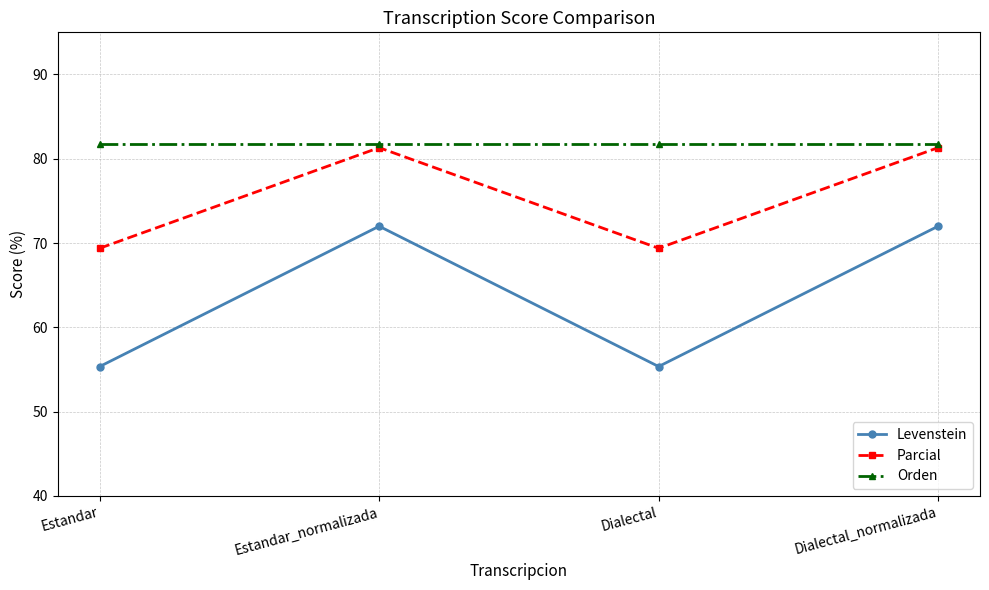

Is it true that Levenstein equals 72.0 at Estandar_normalizada?

True